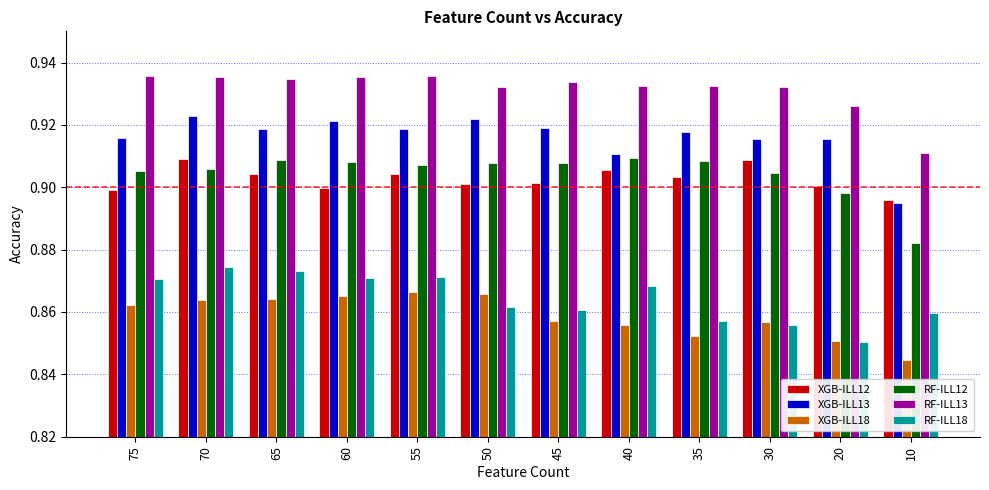

What is the sum of all RF-ILL13 values?

11.2